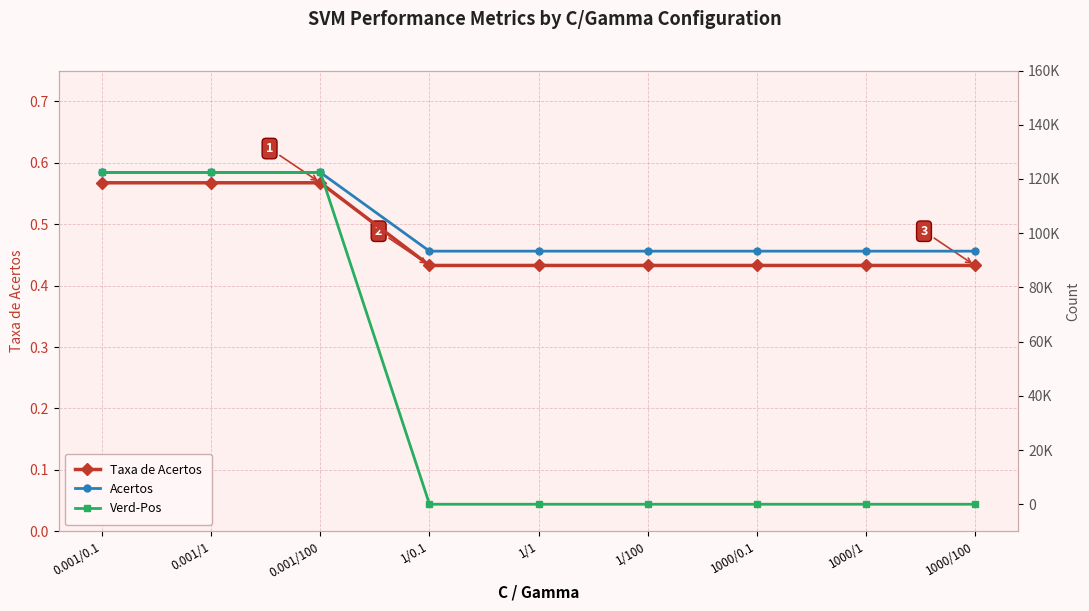

What is the label of the 4th point from the left?

1/0.1